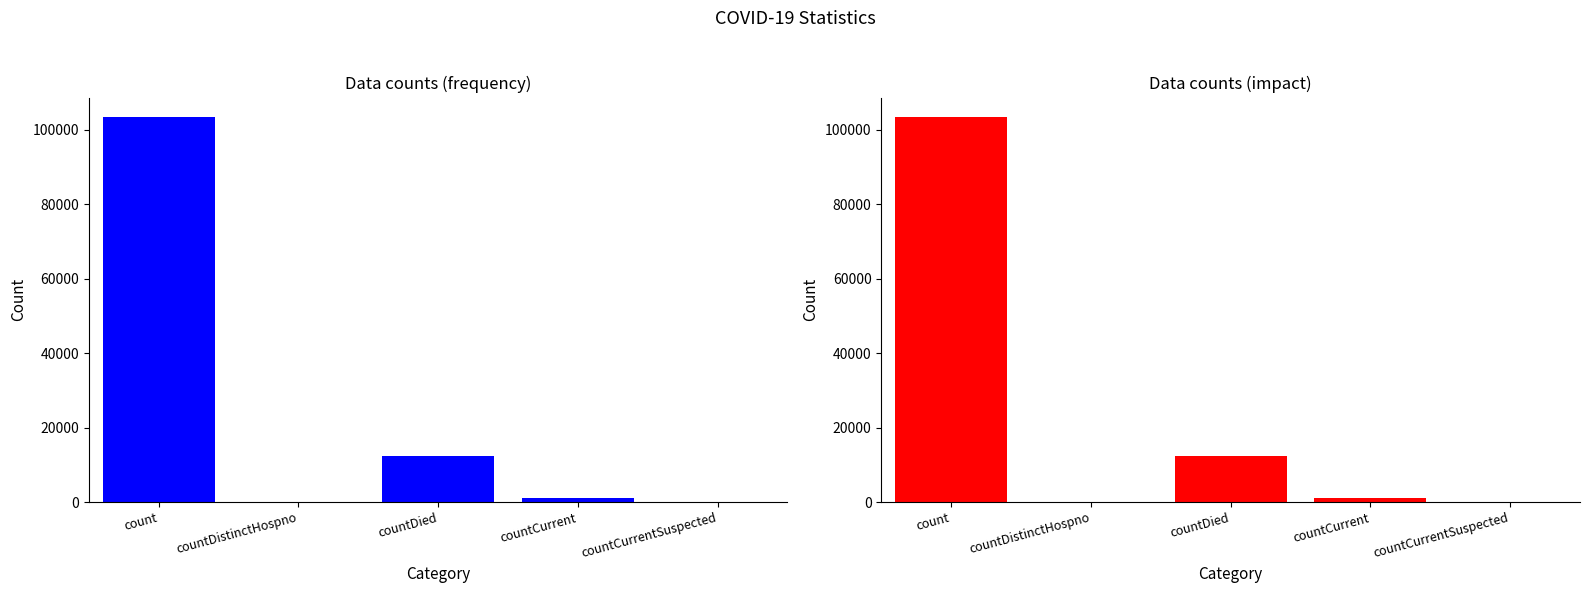

How many bars are there in total?

5